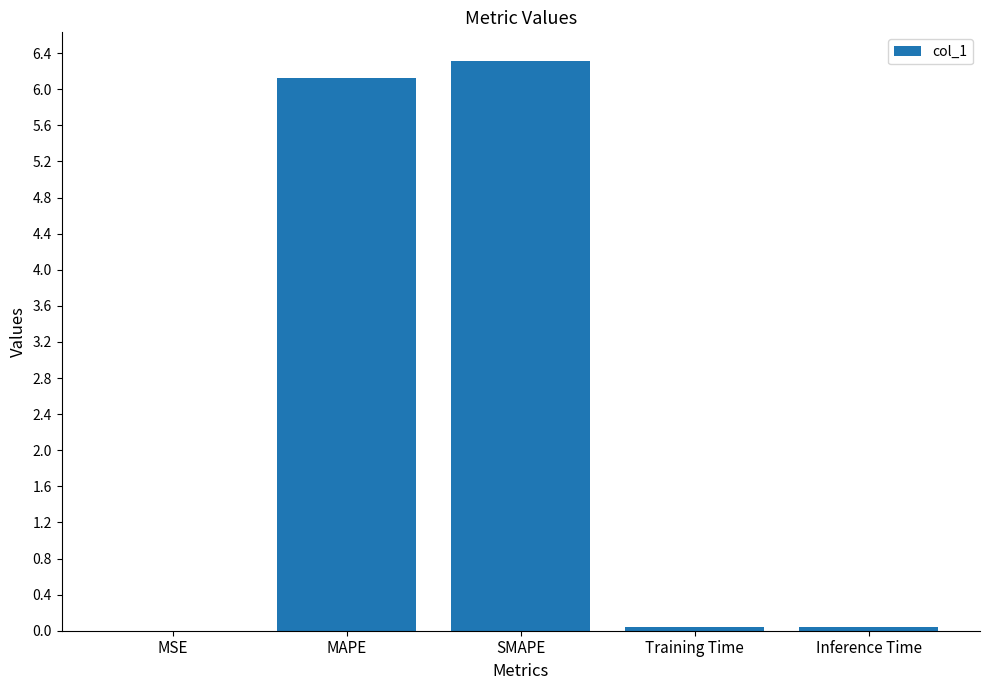

Is it true that the value at MAPE is 6.1?

True